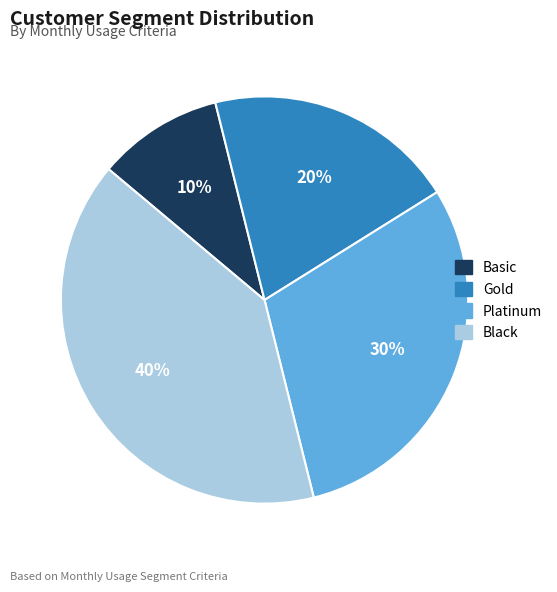

How many slices are in this pie chart?

4